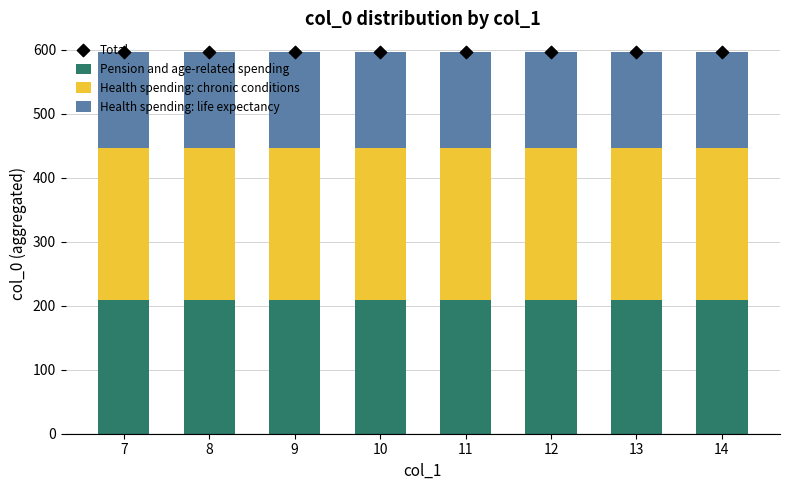

At how many categories does at least one series exceed 417?

8